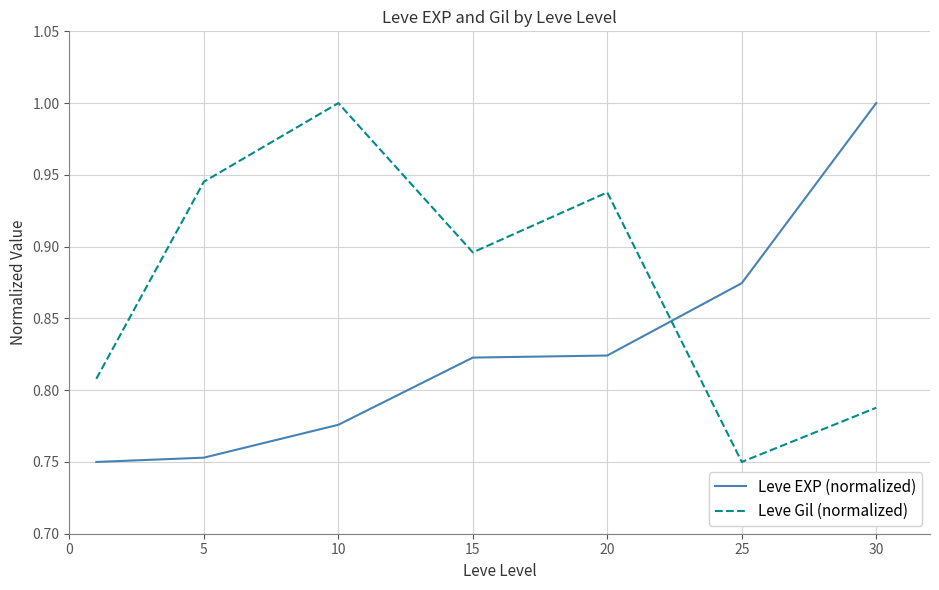

What is the highest value of the Leve Gil (normalized) series?

1.0